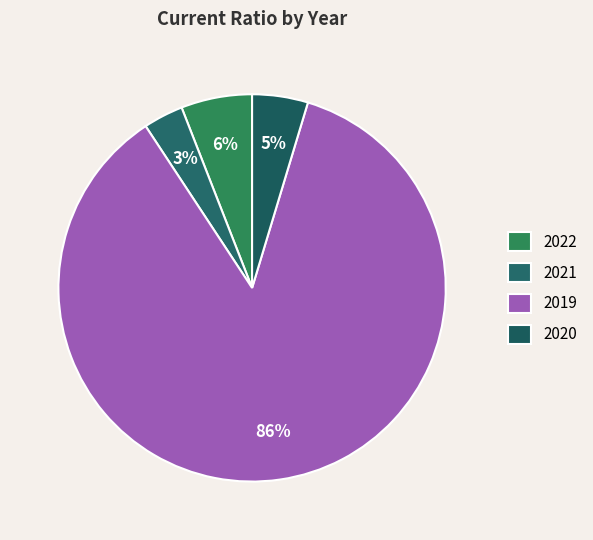

Which category has the smallest portion of the pie?

2021